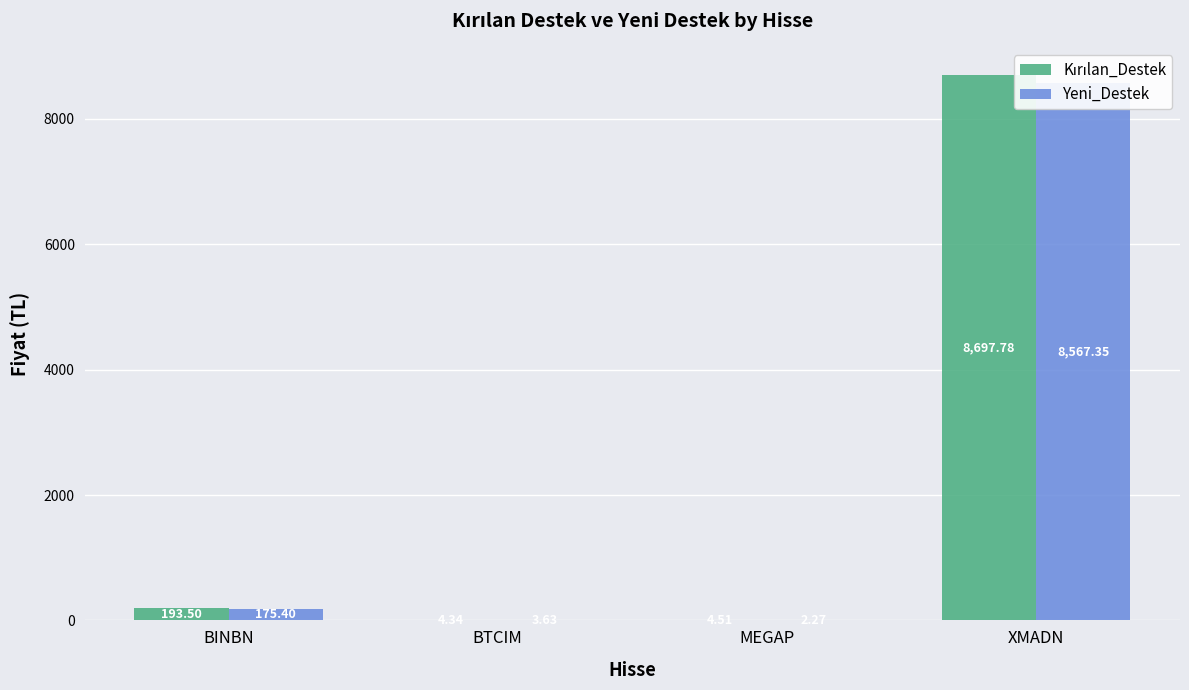

Which label corresponds to the largest value in the chart?

XMADN